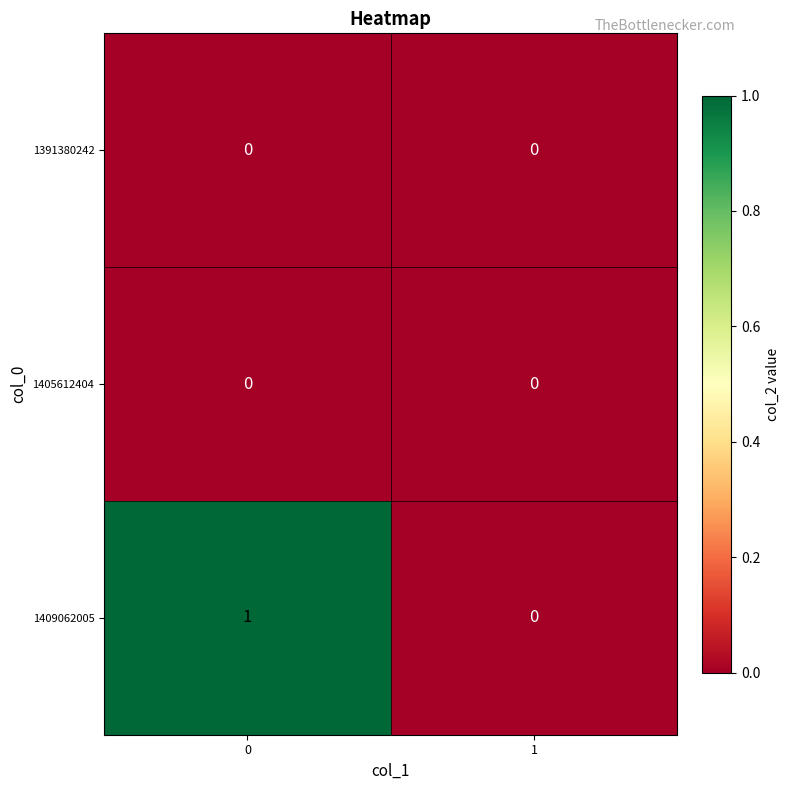

Reading left to right, transcribe all the data shown in this chart.

1391380242: 0	0
1405612404: 0	0
1409062005: 1	0